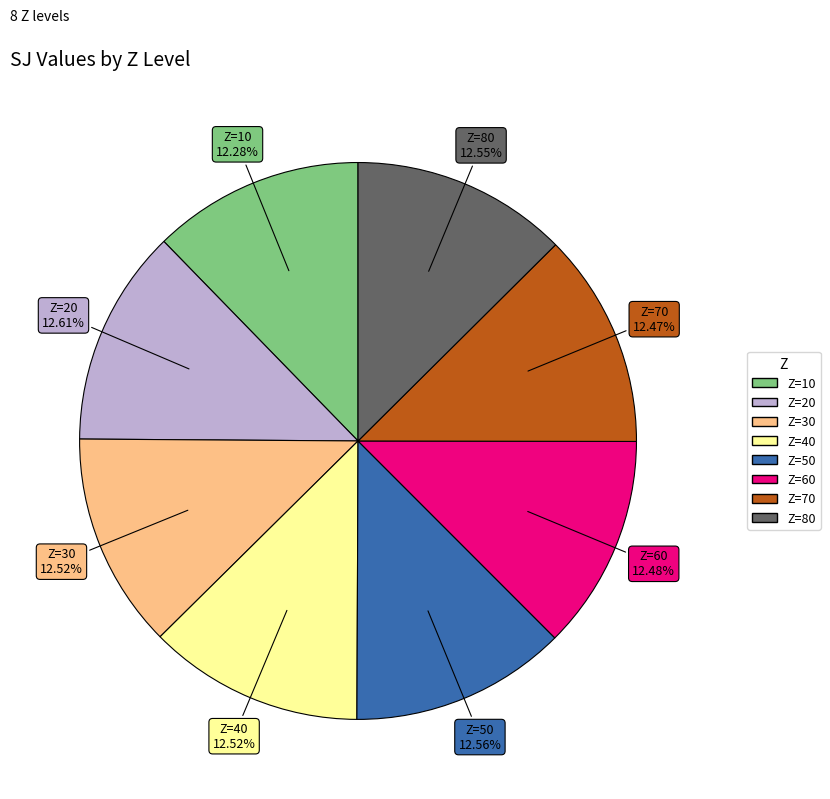

Count the number of slices in the pie.

8